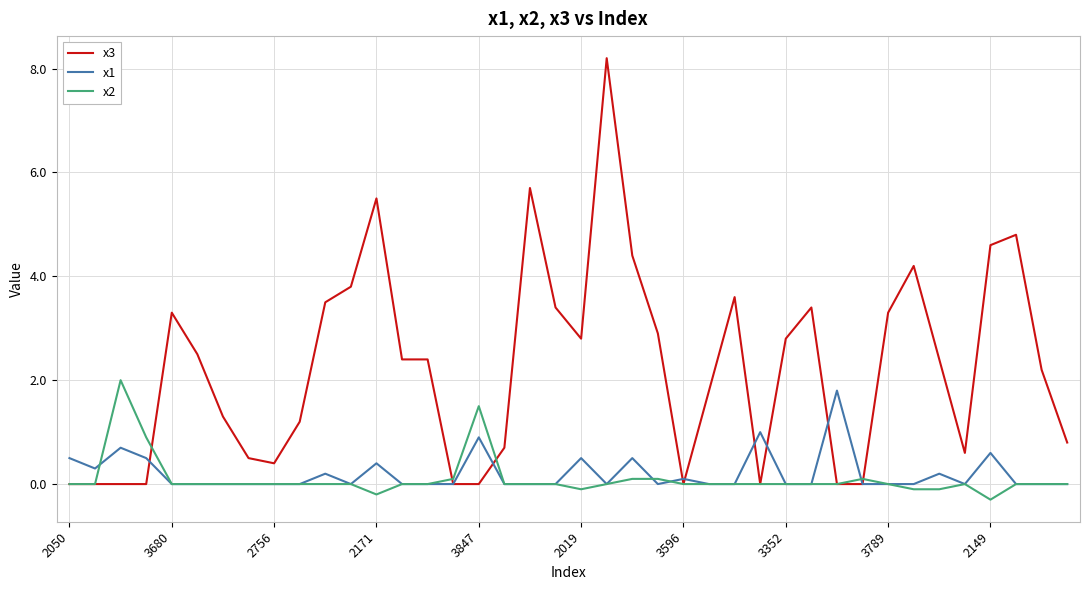

Which series has the widest spread of values?

x3